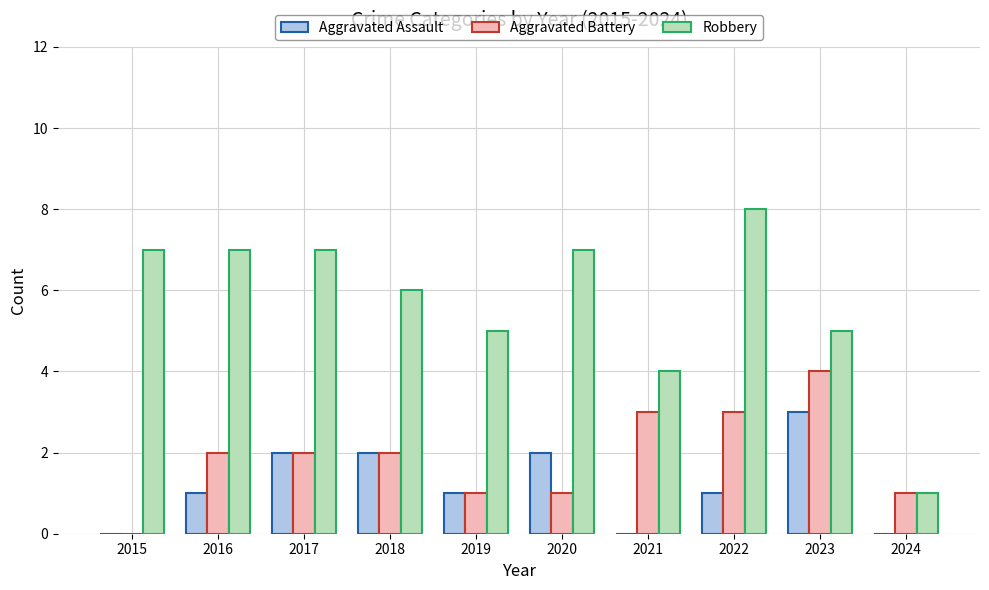

The Robbery series shows 5 at 2019. True or false?

True